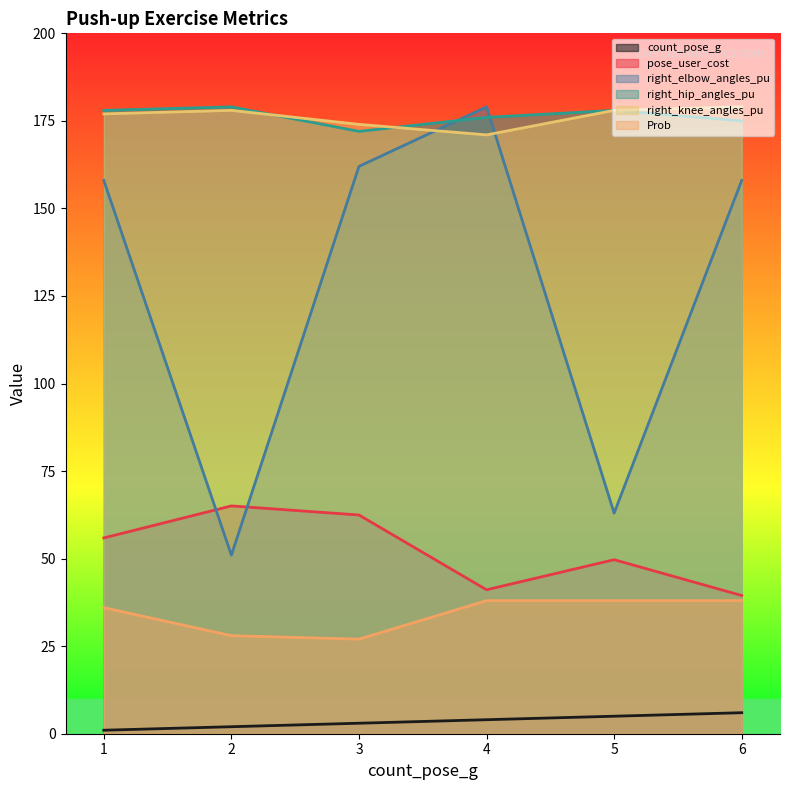

Reading right to left, what are all the values shown in this chart?

count_pose_g: 6.0	5.0	4.0	3.0	2.0	1.0
pose_user_cost: 39.5	49.7	41.1	62.5	65.1	55.9
right_elbow_angles_pu: 158.0	63.0	179.0	162.0	51.0	158.0
right_hip_angles_pu: 175.0	178.0	176.0	172.0	179.0	178.0
right_knee_angles_pu: 179.0	178.0	171.0	174.0	178.0	177.0
Prob: 38.0	38.0	38.0	27.0	28.0	36.0